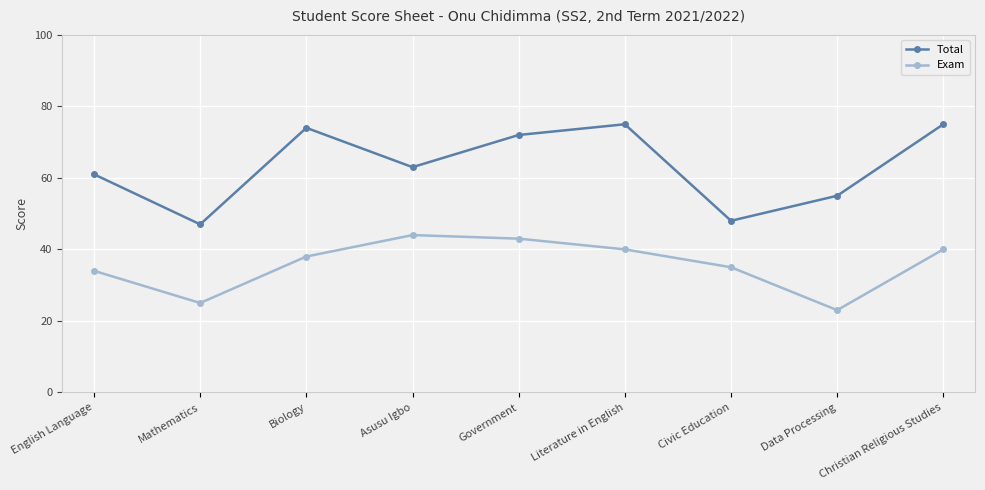

How many series are shown in this chart?

2